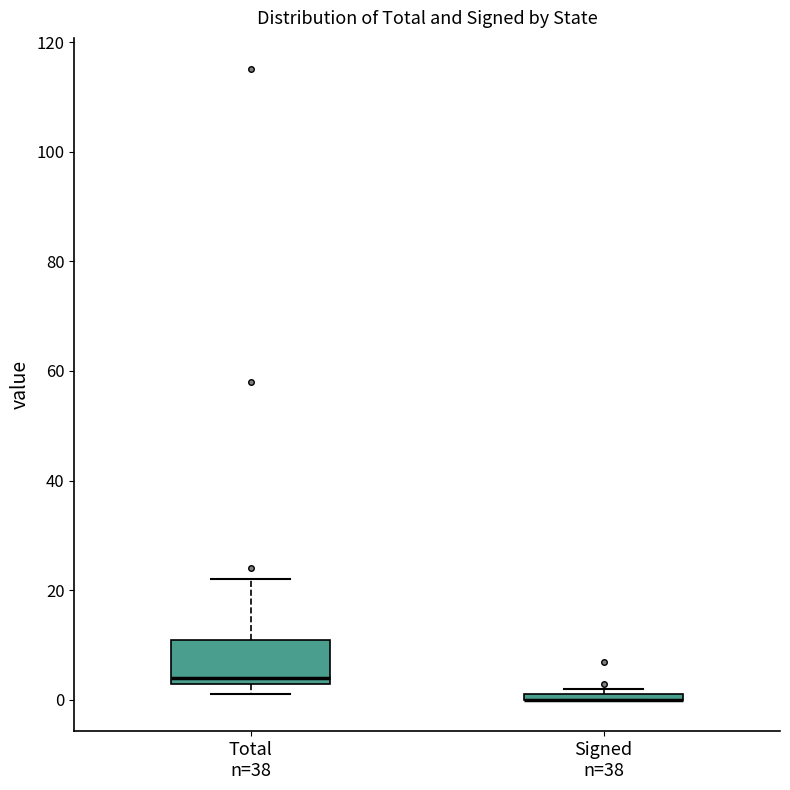

Where is the upper edge of the box for Signed n=38 on the y-axis? The values are not printed on the chart, so give them approximately, as read against the axis.

2